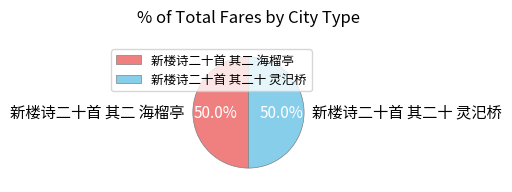

To the nearest percent, what percentage of the pie is 新楼诗二十首 其二十 灵汜桥?

50%